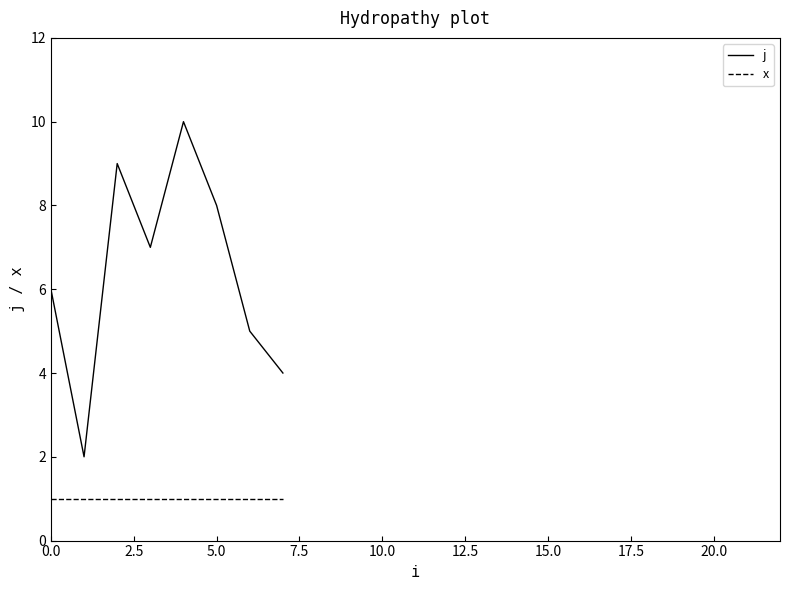

How many lines are shown in the chart?

2